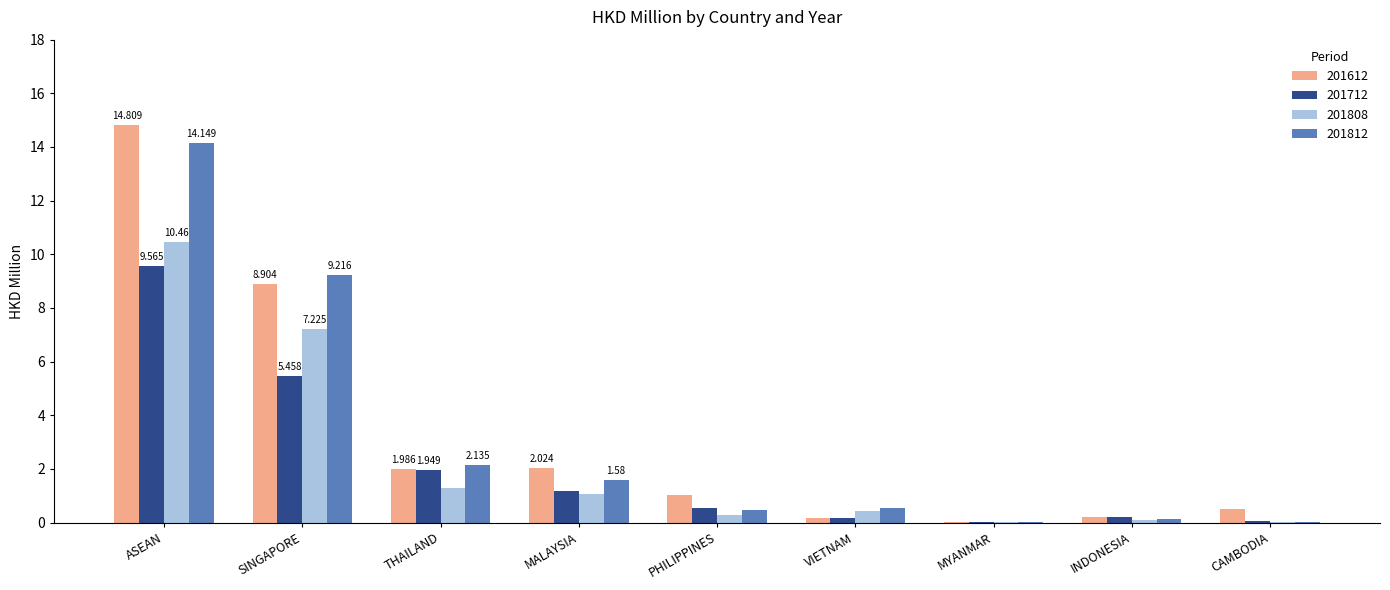

At which category is the sum across all series the highest?

ASEAN